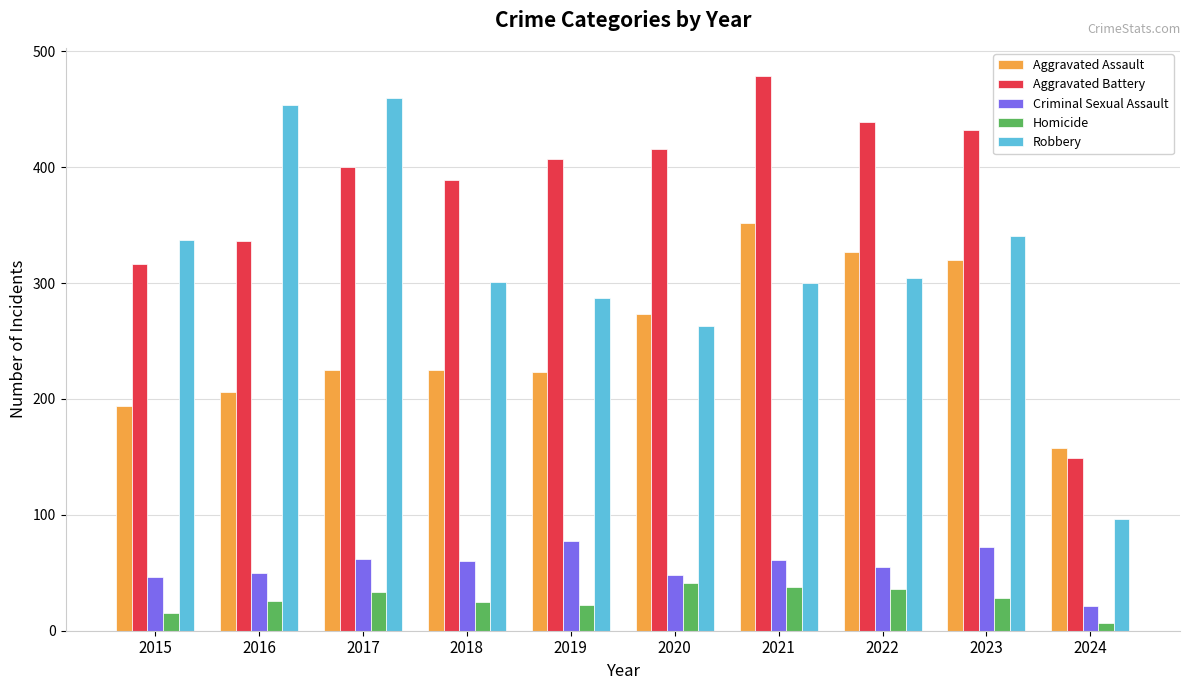

Which series changed the most between 2018 and 2021?

Aggravated Assault